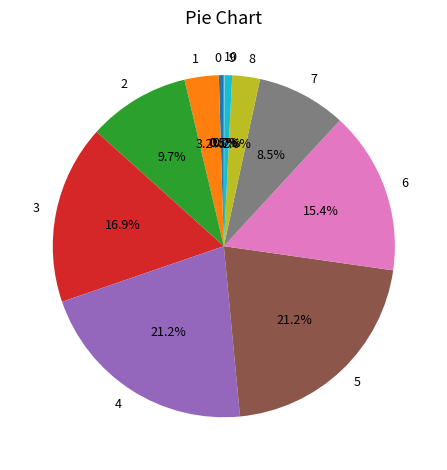

Combined, do 3 and 6 account for over 50%?

No